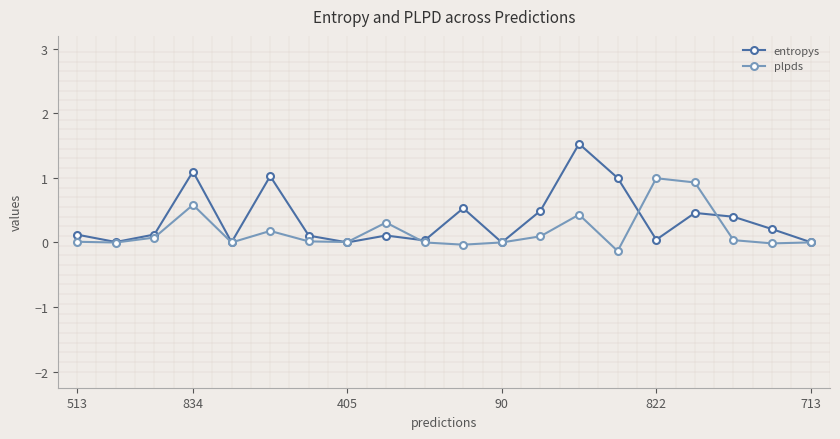

What is the value of the plpds point at the 6th from the left?

0.2